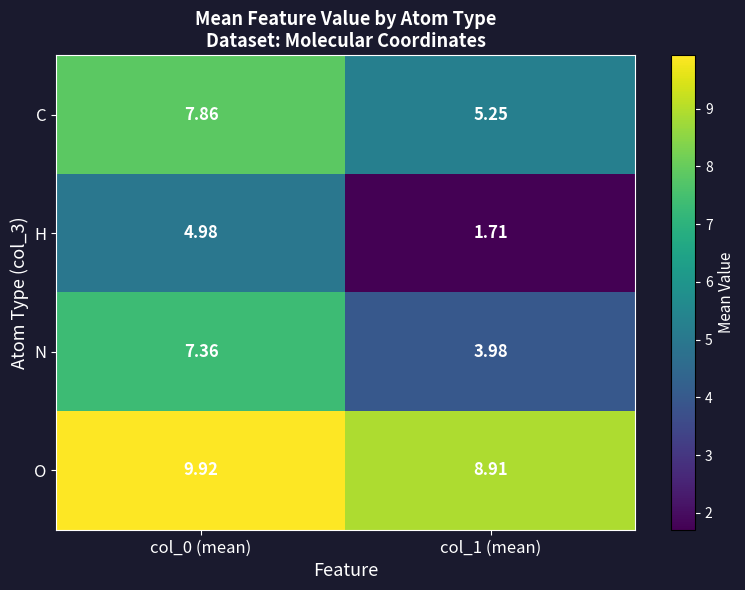

List the series in order of their peak value, lowest first.

H, N, C, O